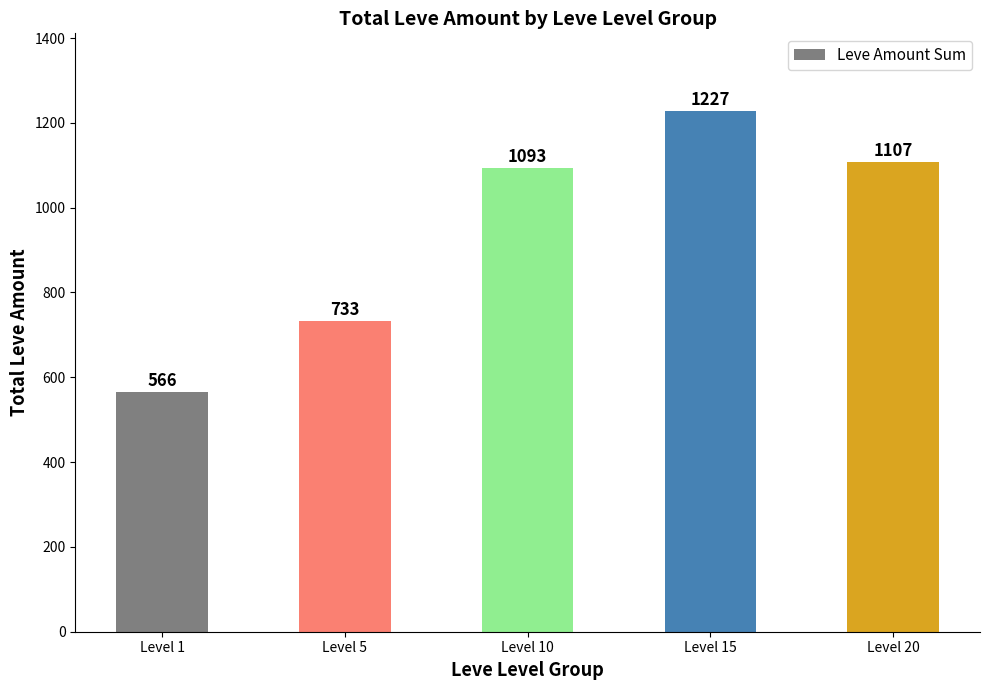

What is the ratio of the value at Level 20 to the value at Level 1?

2.0